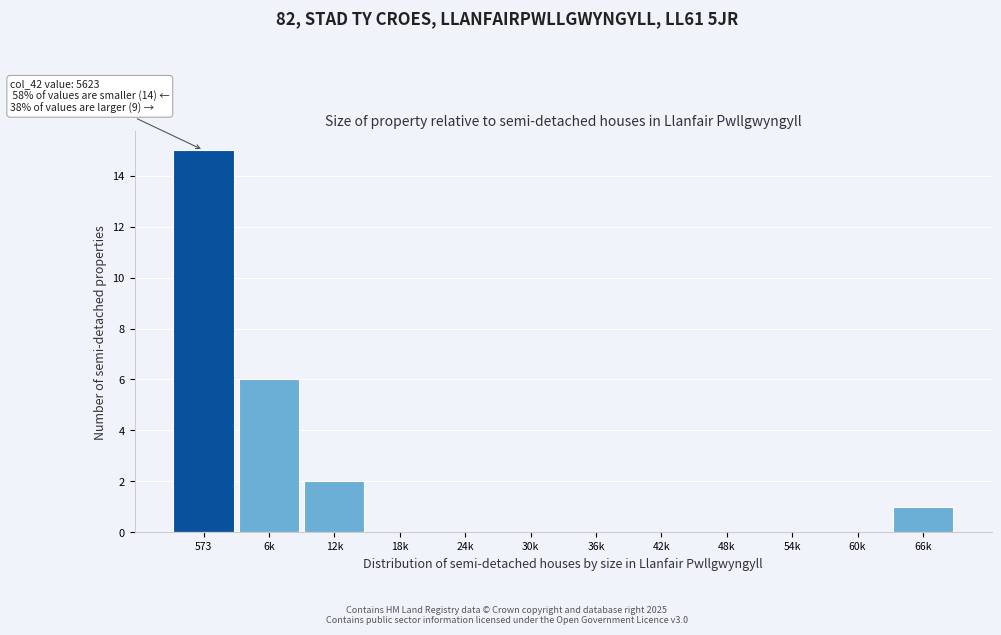

Reading left to right, what are all the values shown in this chart?

573=15	6k=6	12k=2	18k=0	24k=0	30k=0	36k=0	42k=0	48k=0	54k=0	60k=0	66k=1